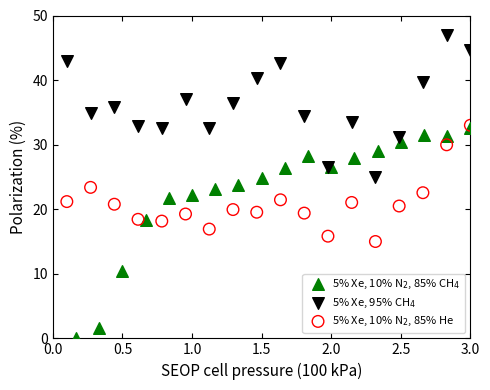

Which series contains the lowest Y value?

5% Xe, 10% N$_2$, 85% CH$_4$